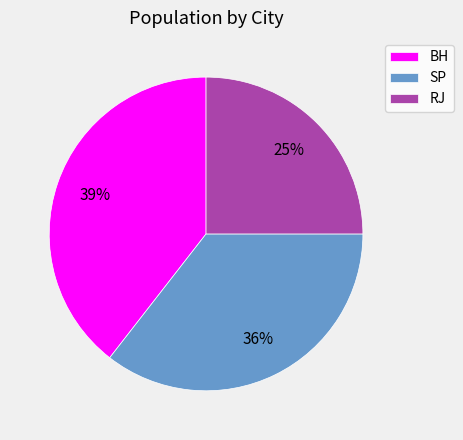

The BH slice represents 39% of the pie. True or false?

True